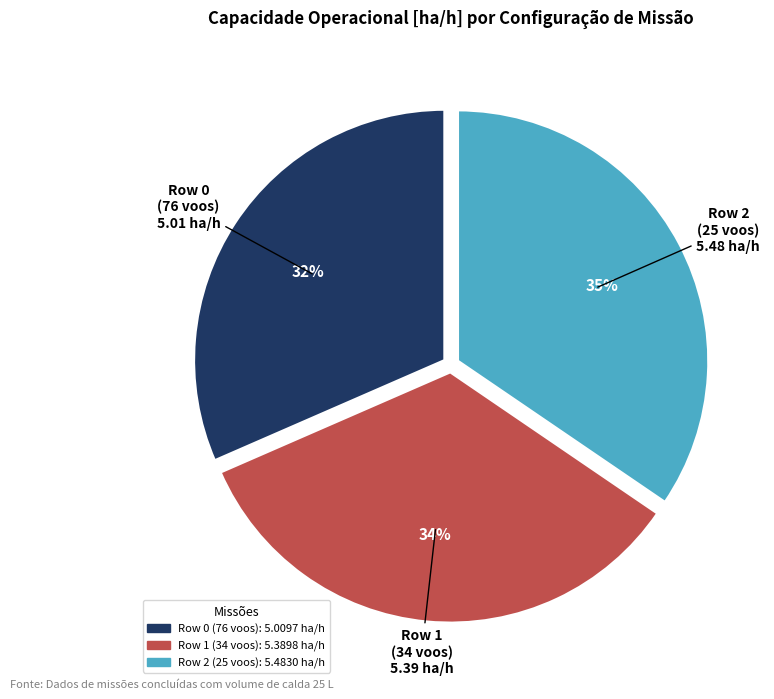

Is the sum of Row 2 (25 voos) and Row 0 (76 voos) greater than half?

Yes